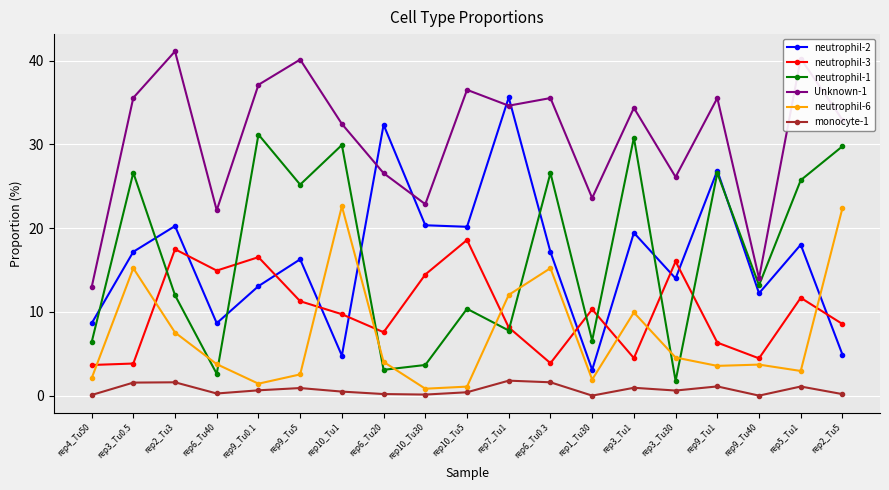

What position from the left is rep2_Tu3?

3